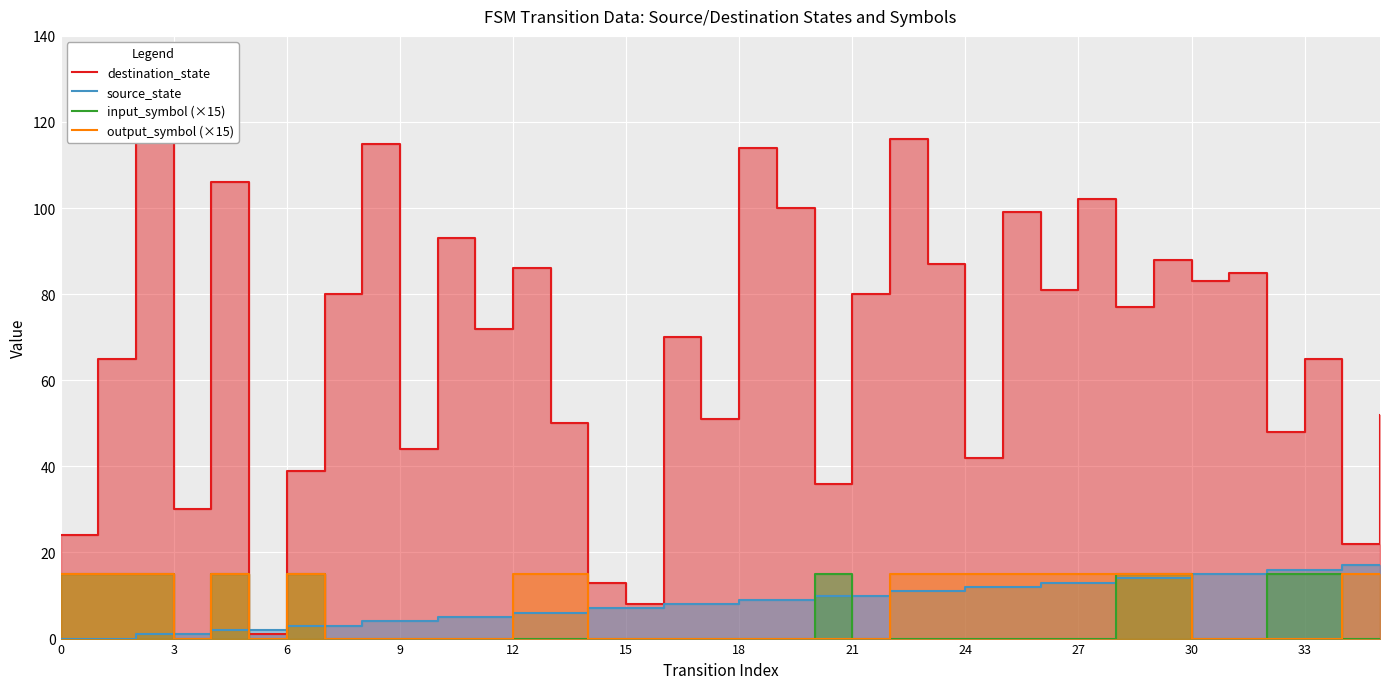

What is the maximum value shown in the chart?

125